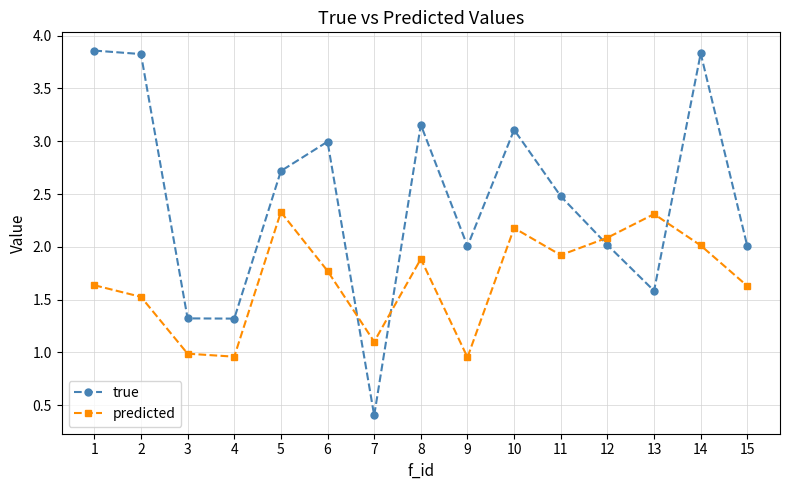

How many lines are shown in the chart?

2